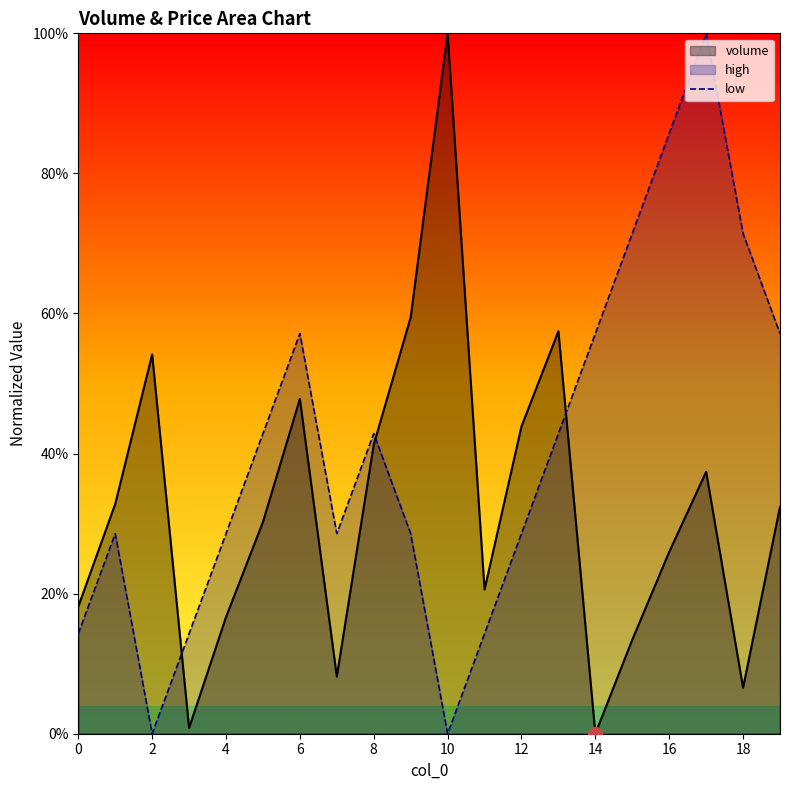

How many data points are above 0?

18